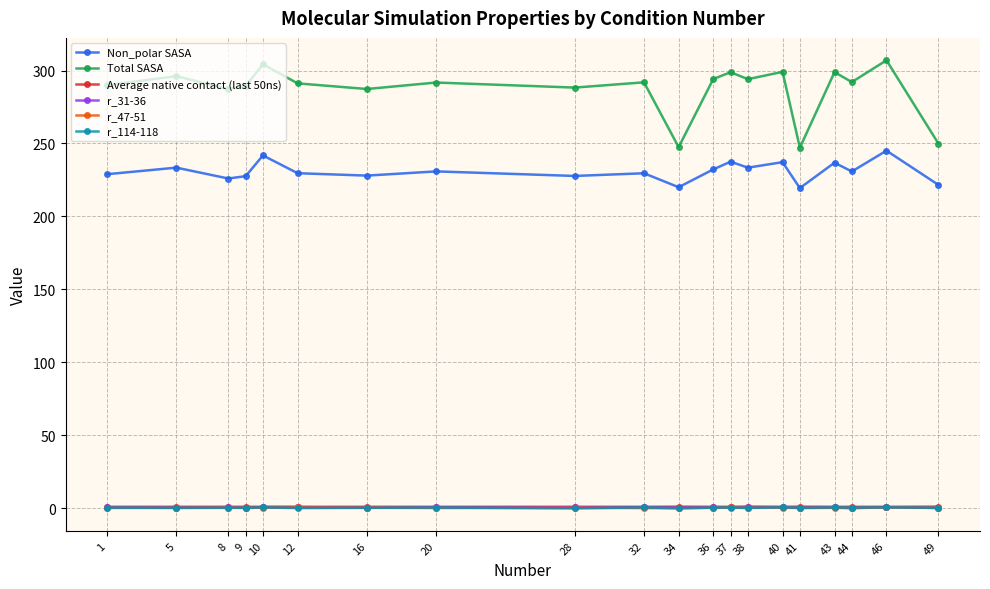

Which series has the largest range (max minus min)?

Total SASA